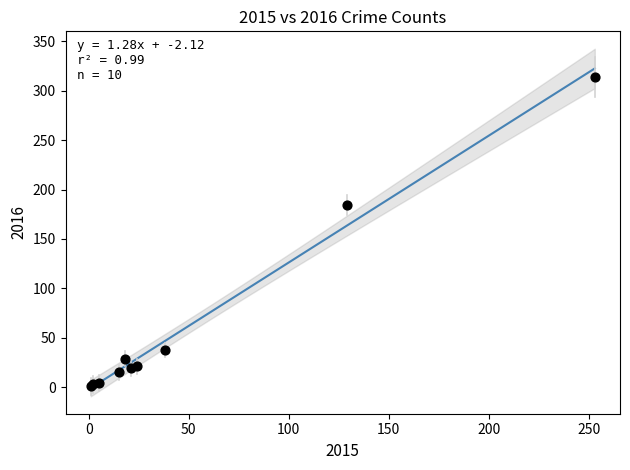

What Y value in the scatter plot is closest to 157?

184